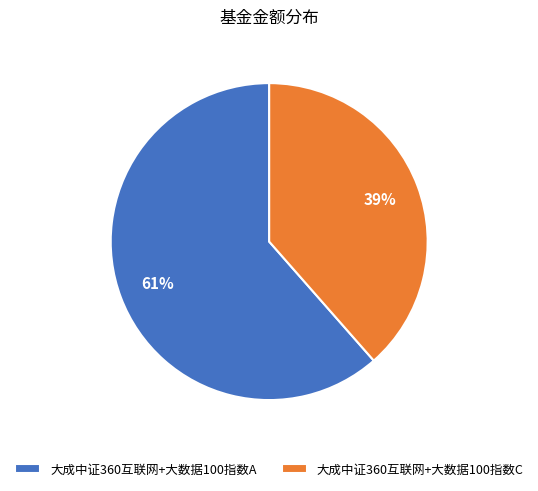

Which slice is the largest?

大成中证360互联网+大数据100指数A